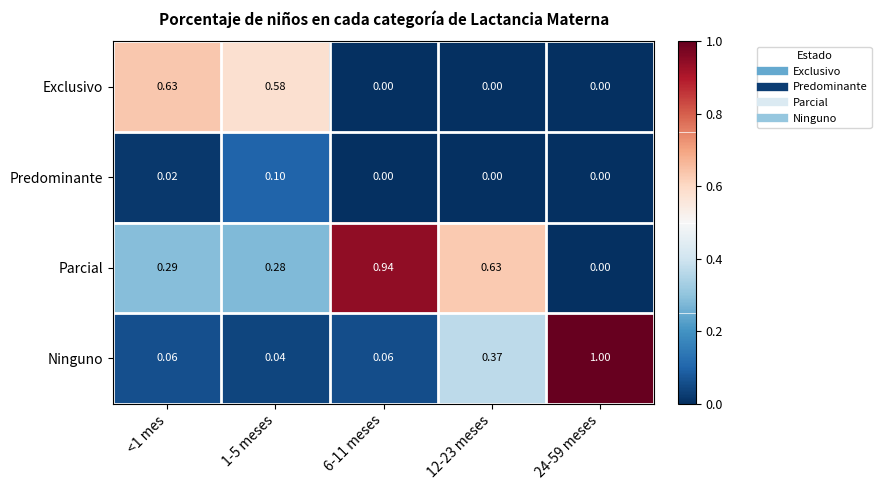

Between <1 mes and 12-23 meses, which series saw the biggest shift?

Exclusivo